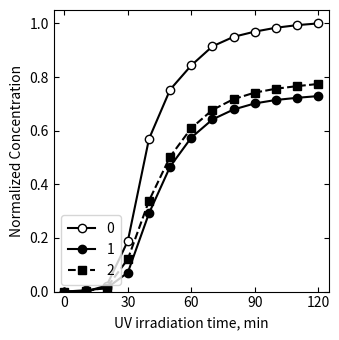

Does the chart have visible grid lines?

No